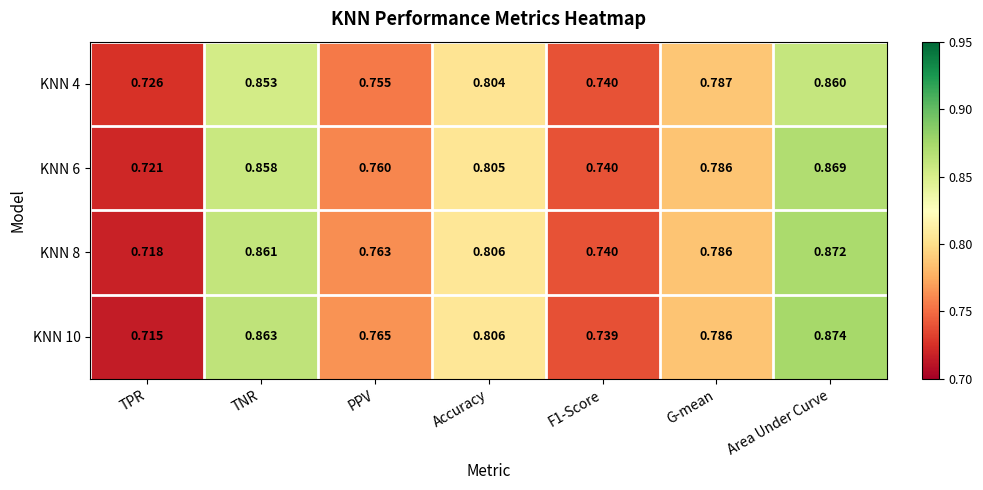

At which label is KNN 6 closest to 0?

TPR